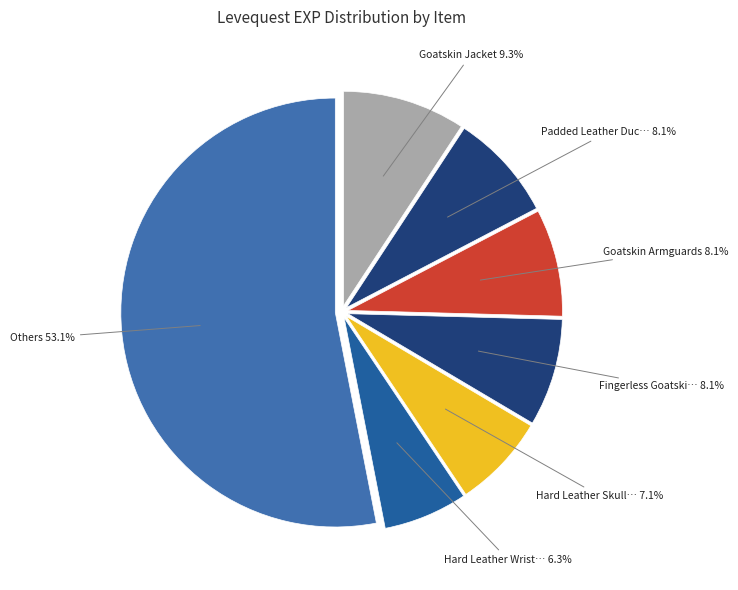

How many slices are in this pie chart?

7